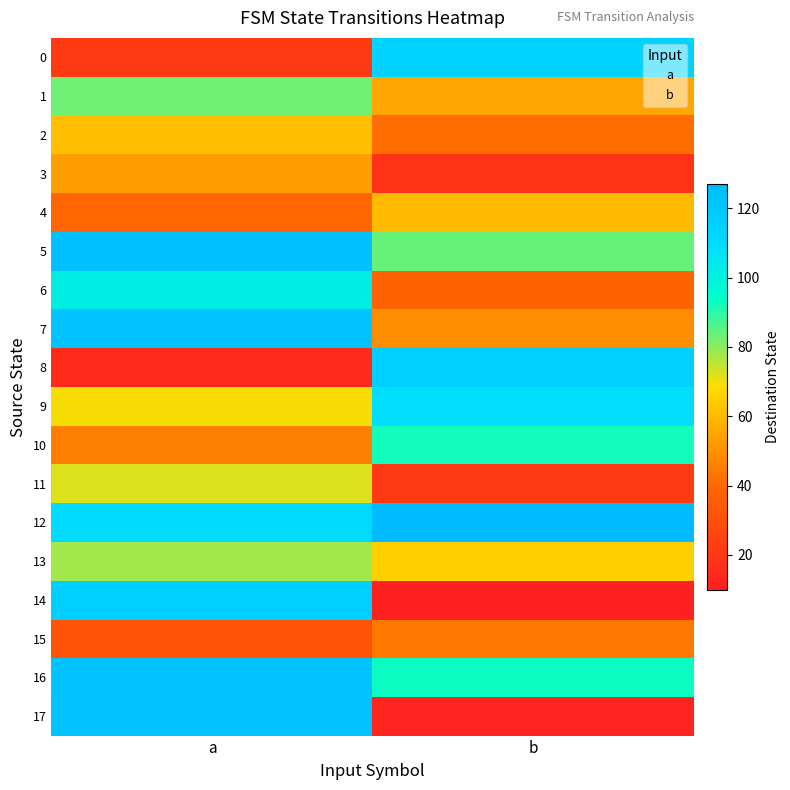

How many 2 values are between 41 and 61?

2